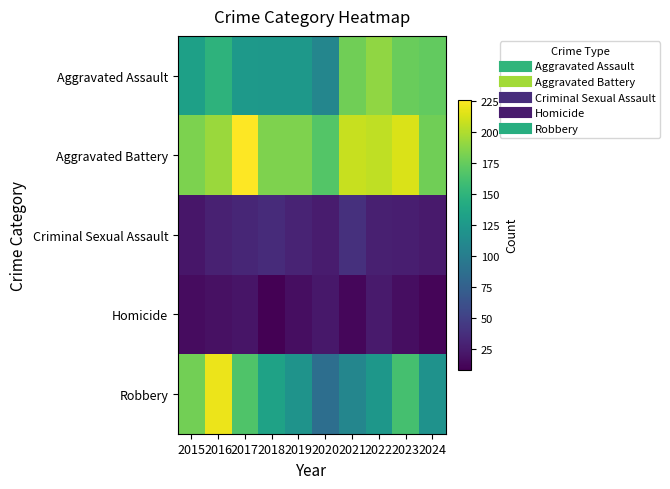

Reading left to right, list all the values displayed in this chart.

Aggravated Assault: 2015=132	2016=149	2017=126	2018=124	2019=124	2020=108	2021=179	2022=190	2023=176	2024=174
Aggravated Battery: 2015=183	2016=193	2017=226	2018=184	2019=184	2020=168	2021=208	2022=205	2023=214	2024=179
Criminal Sexual Assault: 2015=21	2016=28	2017=31	2018=35	2019=30	2020=25	2021=38	2022=27	2023=26	2024=24
Homicide: 2015=15	2016=18	2017=20	2018=8	2019=16	2020=22	2021=12	2022=24	2023=16	2024=11
Robbery: 2015=180	2016=220	2017=166	2018=134	2019=120	2020=87	2021=108	2022=123	2023=162	2024=119